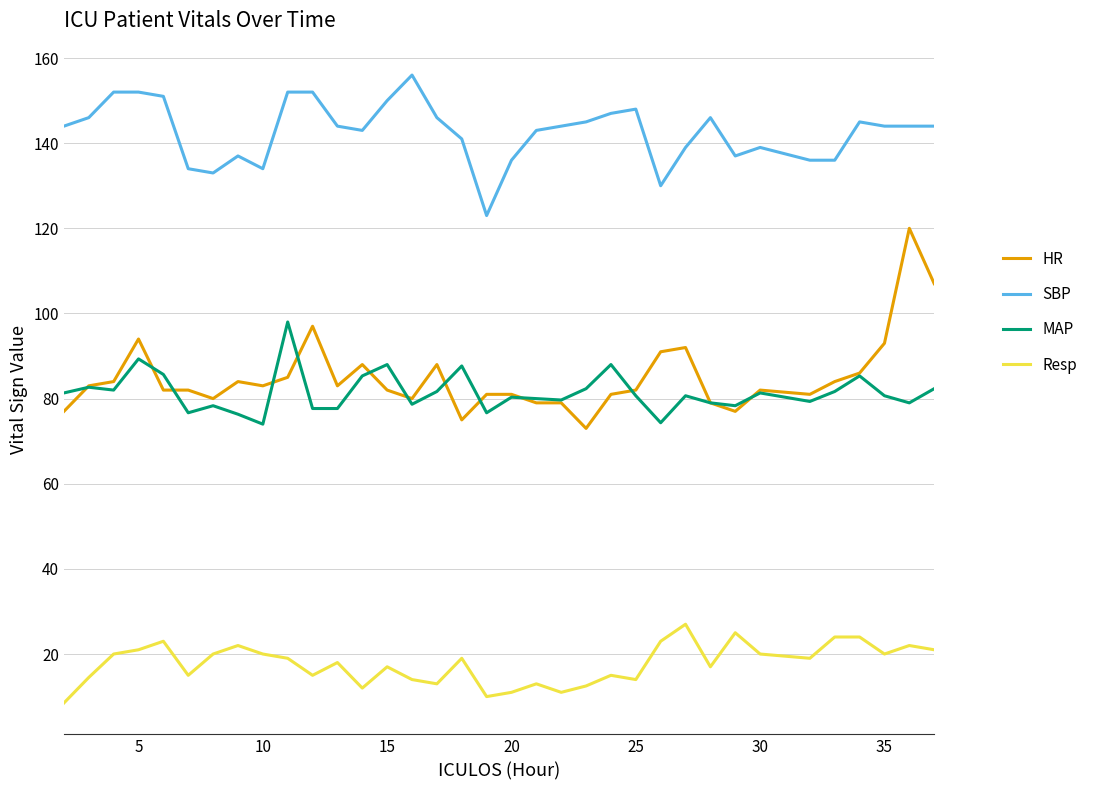

Which series has the largest total across all categories?

SBP